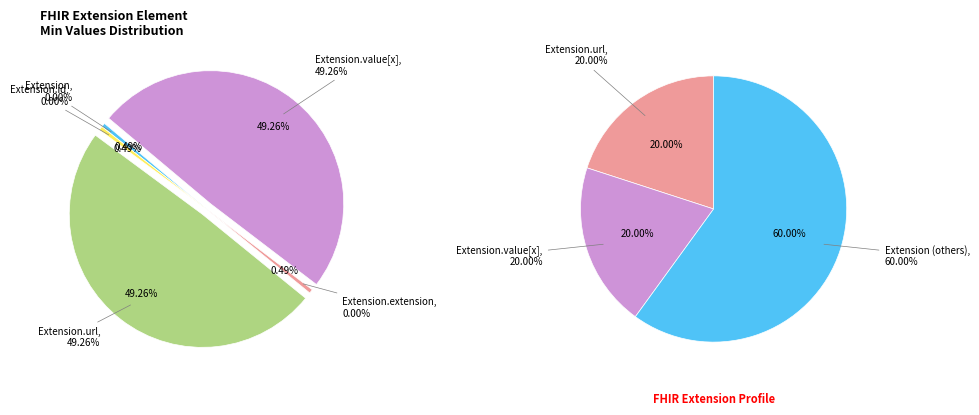

Between Extension.url and Extension.value[x], which is larger?

Extension.url